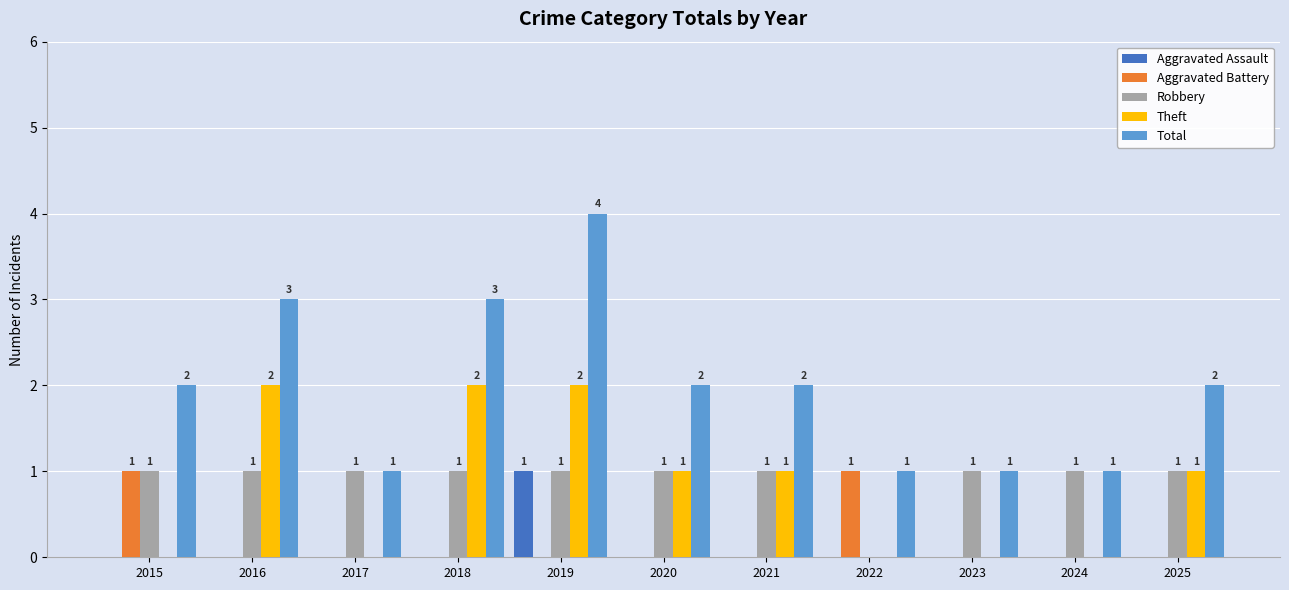

Reading right to left, transcribe all the data shown in this chart.

Aggravated Assault: 2025=0	2024=0	2023=0	2022=0	2021=0	2020=0	2019=1	2018=0	2017=0	2016=0	2015=0
Aggravated Battery: 2025=0	2024=0	2023=0	2022=1	2021=0	2020=0	2019=0	2018=0	2017=0	2016=0	2015=1
Robbery: 2025=1	2024=1	2023=1	2022=0	2021=1	2020=1	2019=1	2018=1	2017=1	2016=1	2015=1
Theft: 2025=1	2024=0	2023=0	2022=0	2021=1	2020=1	2019=2	2018=2	2017=0	2016=2	2015=0
Total: 2025=2	2024=1	2023=1	2022=1	2021=2	2020=2	2019=4	2018=3	2017=1	2016=3	2015=2